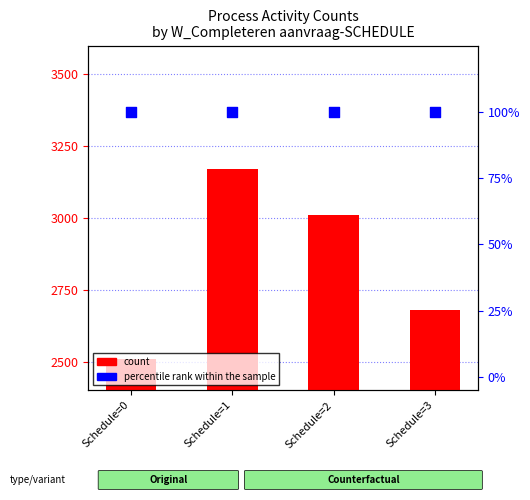

Is the value of percentile rank within the sample at Schedule=3 greater than the value of count at Schedule=0?

No